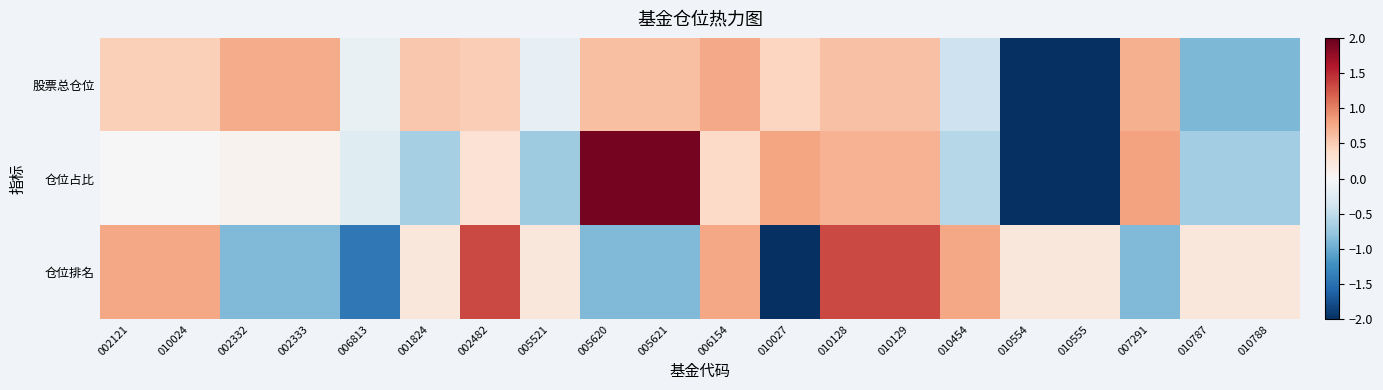

Reading right to left, extract all data points from this chart.

股票总仓位: 010788=-0.9	010787=-0.9	007291=0.7	010555=-2.6	010554=-2.6	010454=-0.4	010129=0.6	010128=0.6	010027=0.4	006154=0.8	005621=0.6	005620=0.6	005521=-0.2	002482=0.5	001824=0.5	006813=-0.1	002333=0.7	002332=0.7	010024=0.5	002121=0.5
仓位占比: 010788=-0.7	010787=-0.7	007291=0.8	010555=-2.0	010554=-2.0	010454=-0.6	010129=0.7	010128=0.7	010027=0.8	006154=0.4	005621=1.9	005620=1.9	005521=-0.7	002482=0.3	001824=-0.7	006813=-0.2	002333=0.1	002332=0.1	010024=-0.0	002121=-0.0
仓位排名: 010788=0.2	010787=0.2	007291=-0.9	010555=0.2	010554=0.2	010454=0.8	010129=1.3	010128=1.3	010027=-2.5	006154=0.8	005621=-0.9	005620=-0.9	005521=0.2	002482=1.3	001824=0.2	006813=-1.4	002333=-0.9	002332=-0.9	010024=0.8	002121=0.8